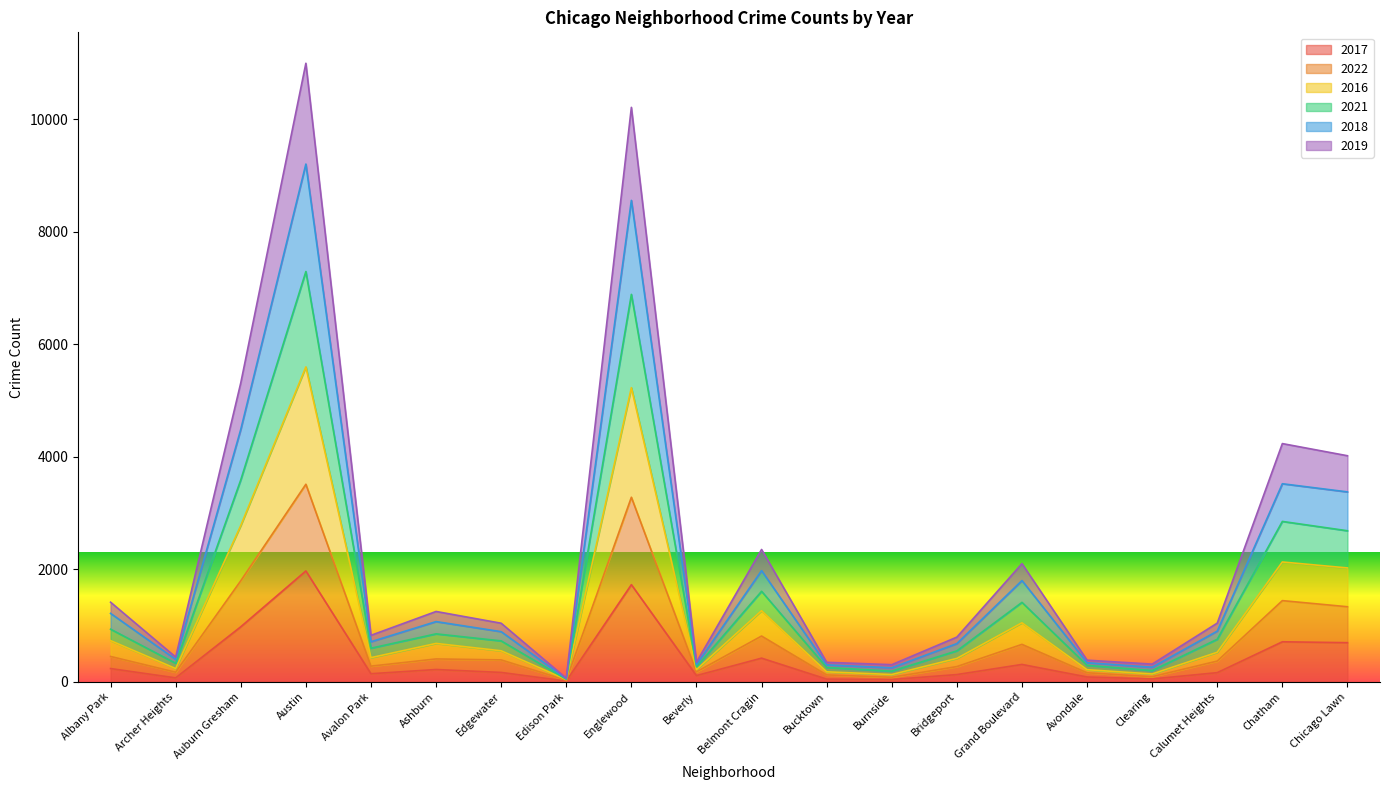

True or false: 2022 and 2017 intersect in this chart.

False